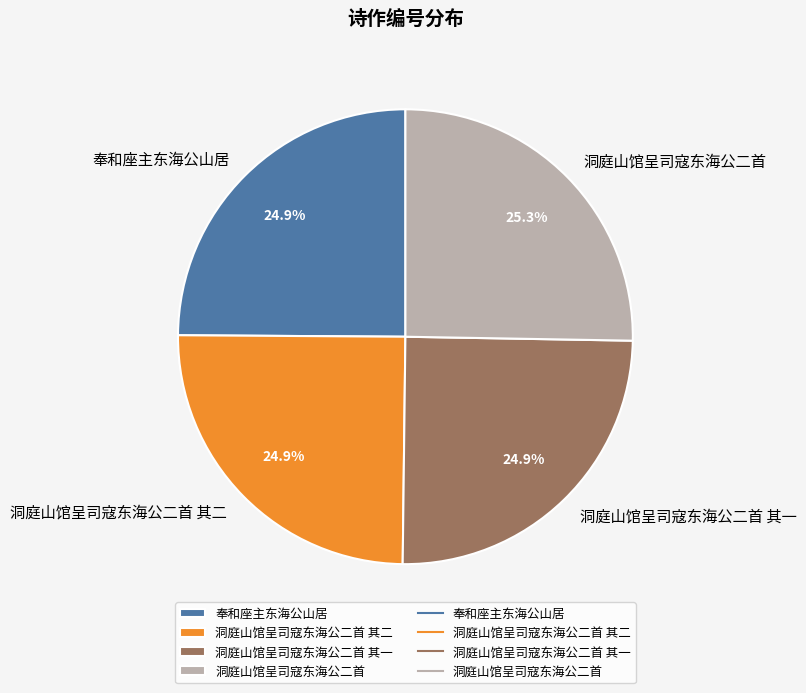

Does any single category account for the majority?

No